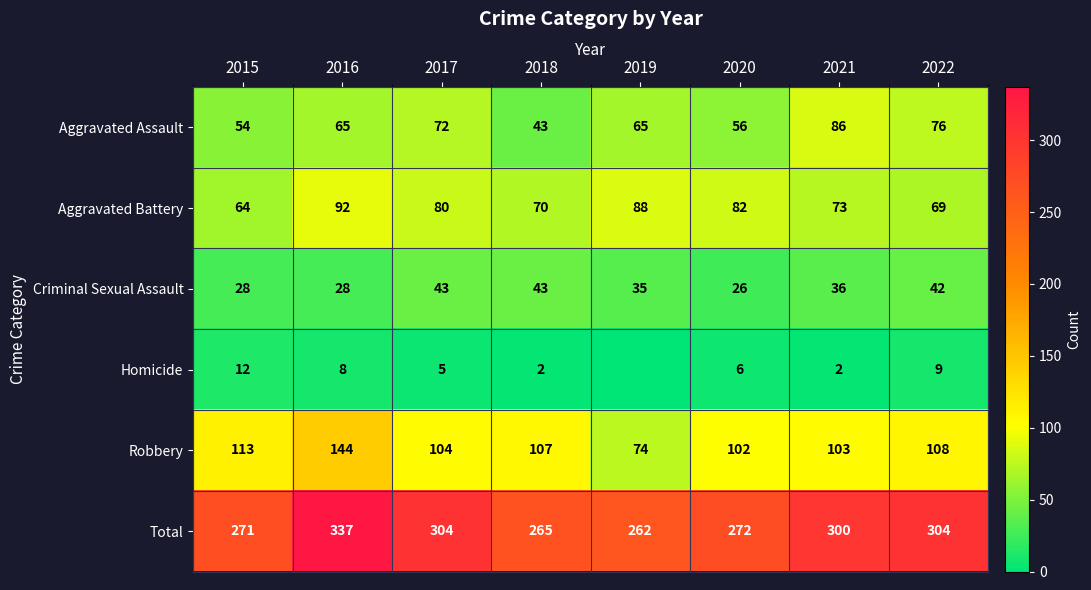

What is the minimum value for Aggravated Assault?

43